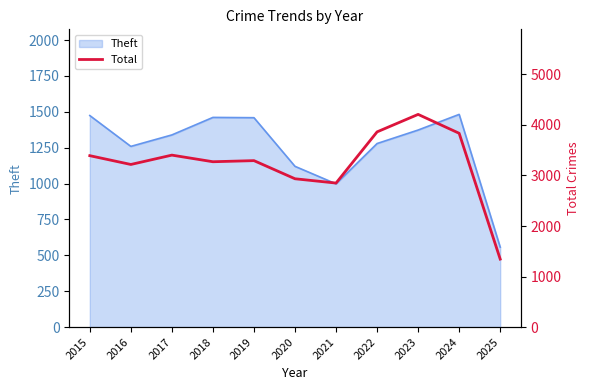

What is the minimum value for Theft?

557